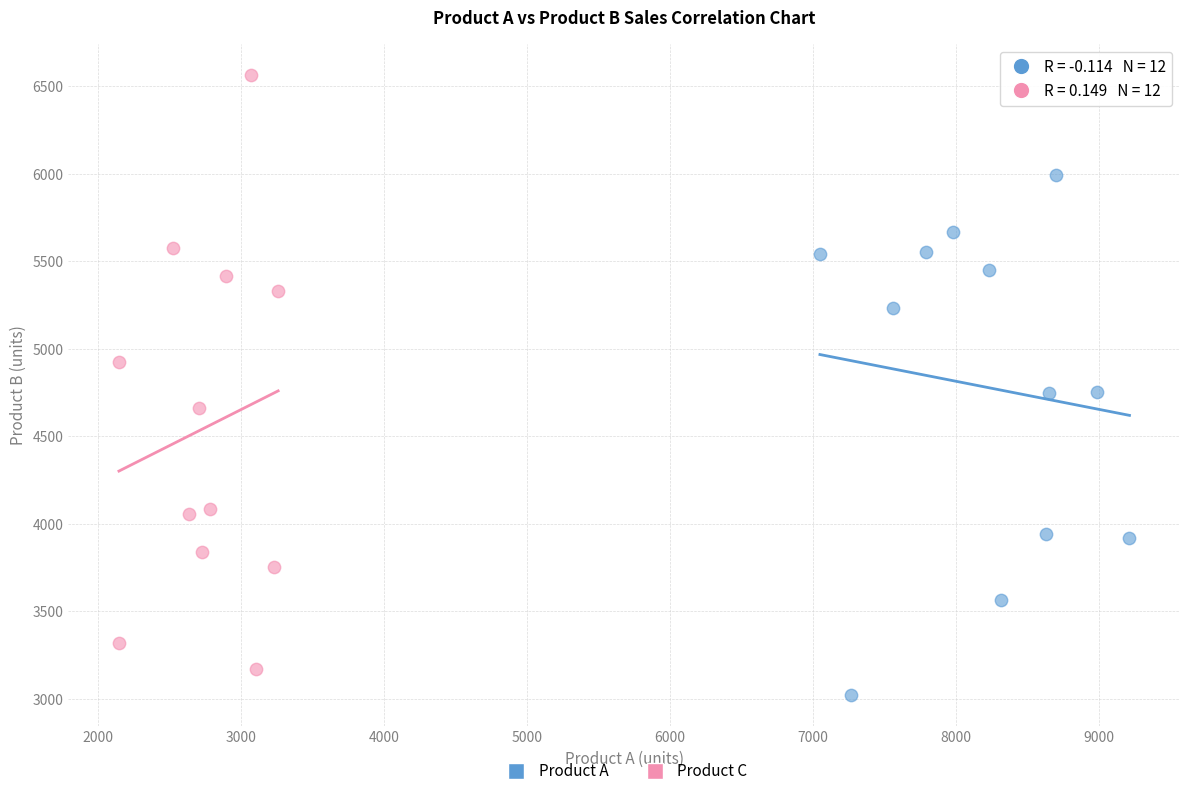

Which series reaches the minimum Y coordinate?

Product A